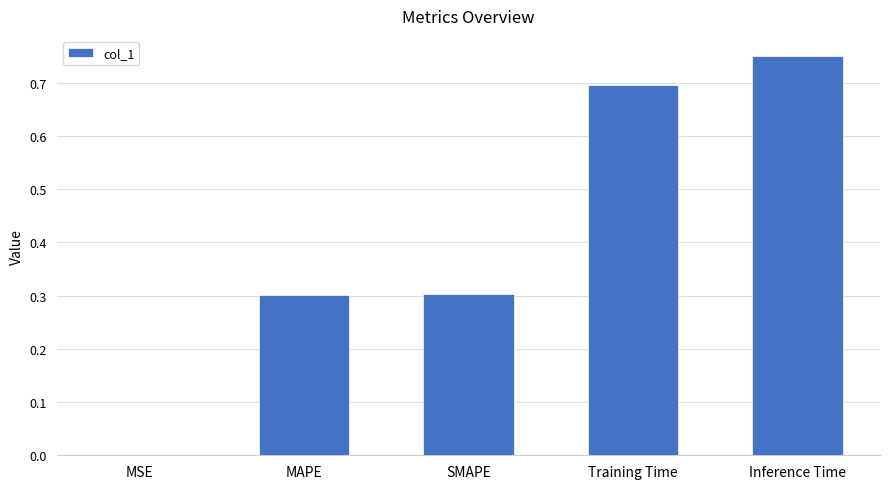

True or false: the data shows 0.3 at MAPE.

True